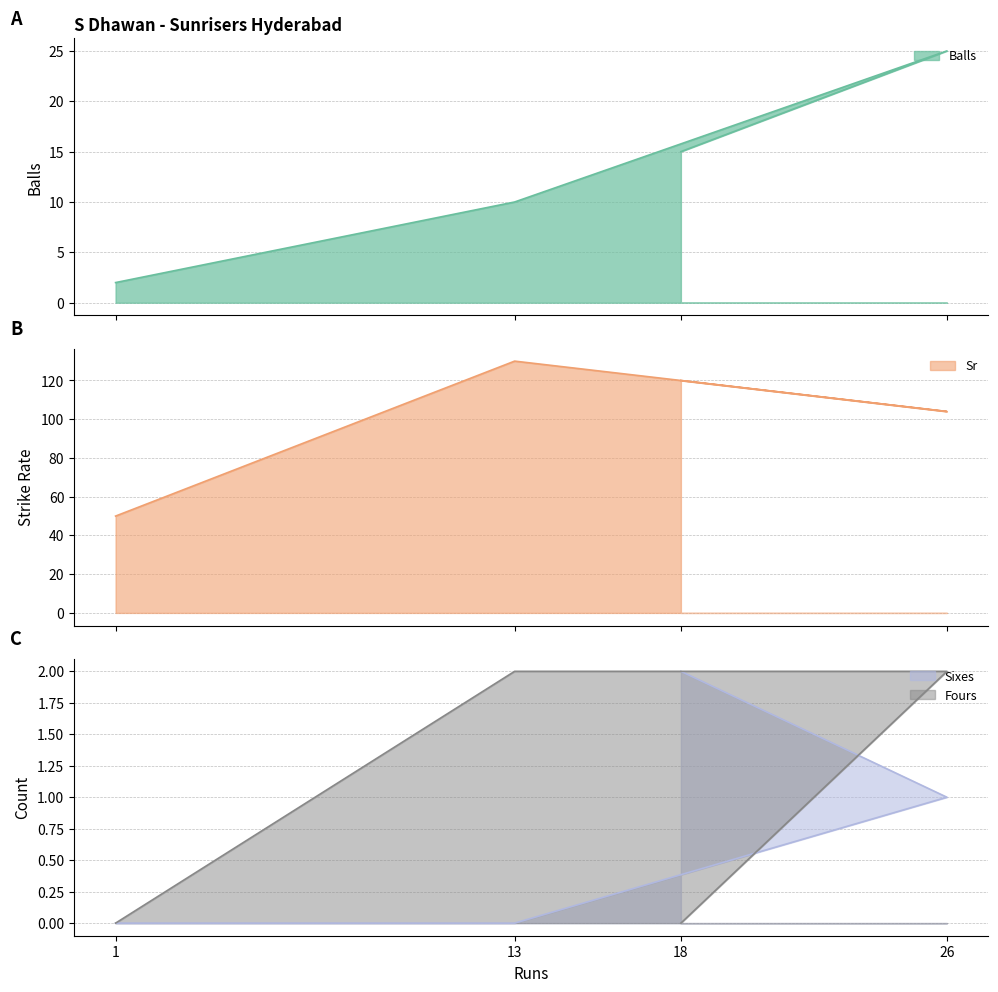

Rank the series at 1 from highest to lowest value.

Sr, Balls, Sixes, Fours